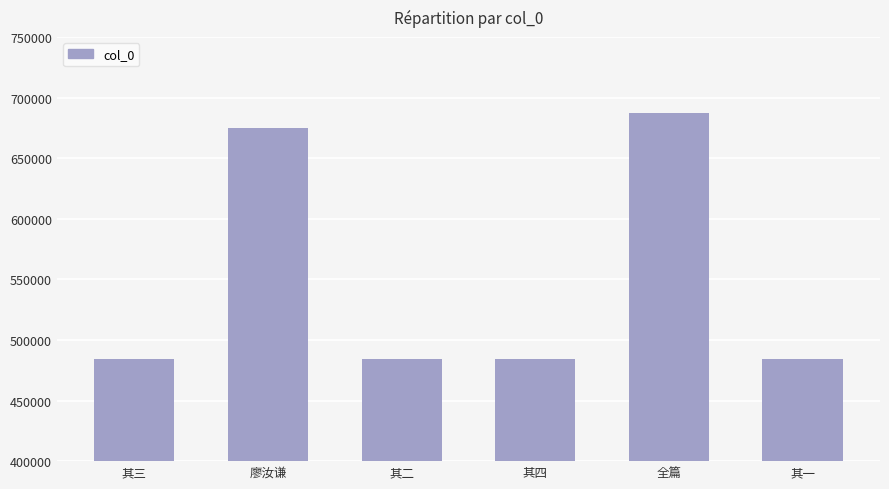

What is the label of the 1st bar from the right?

其一